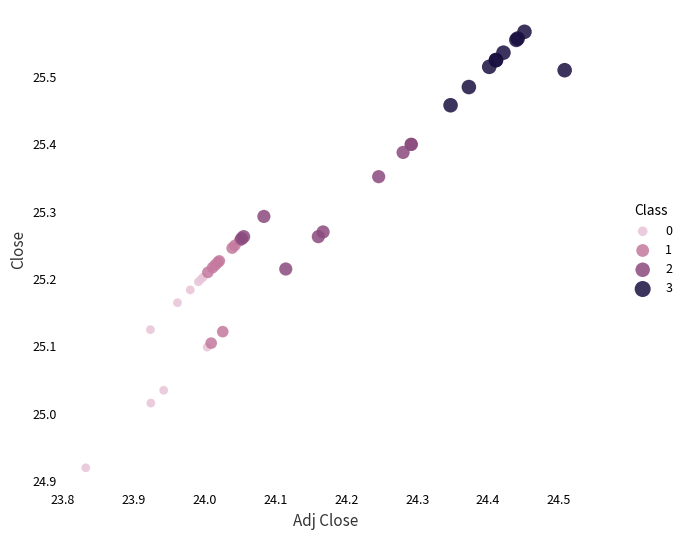

Which series contains the highest Y value?

3